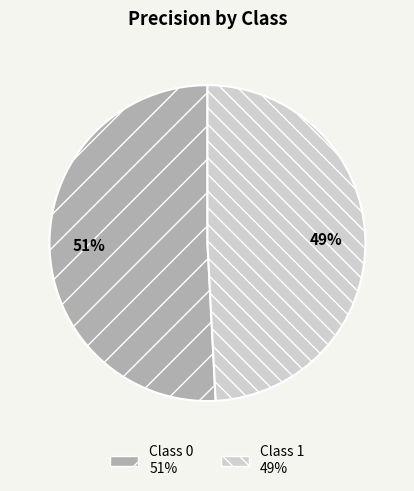

To the nearest percent, what is the average slice percentage?

50%